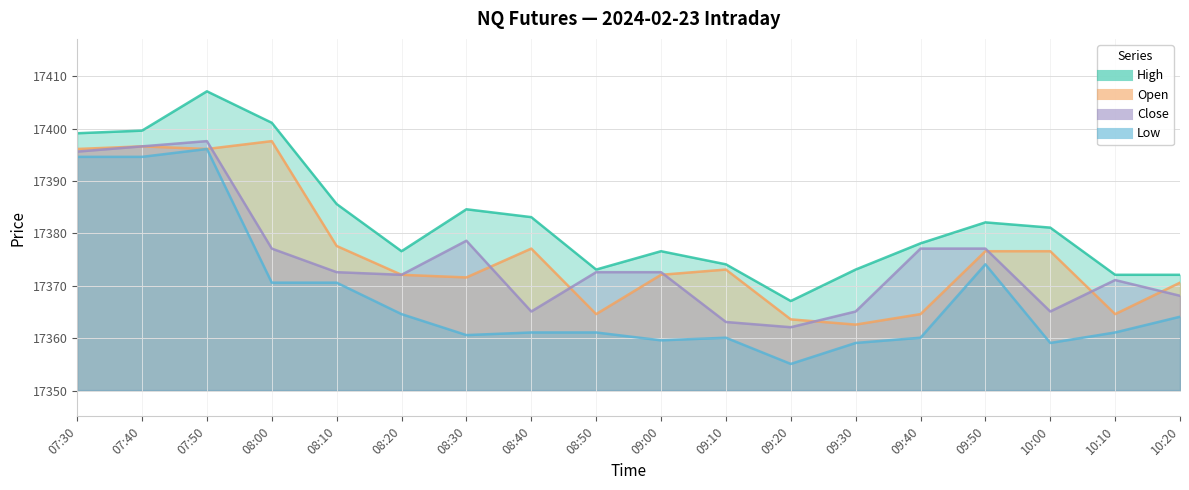

Where is Low nearest to the value 17375?

09:50